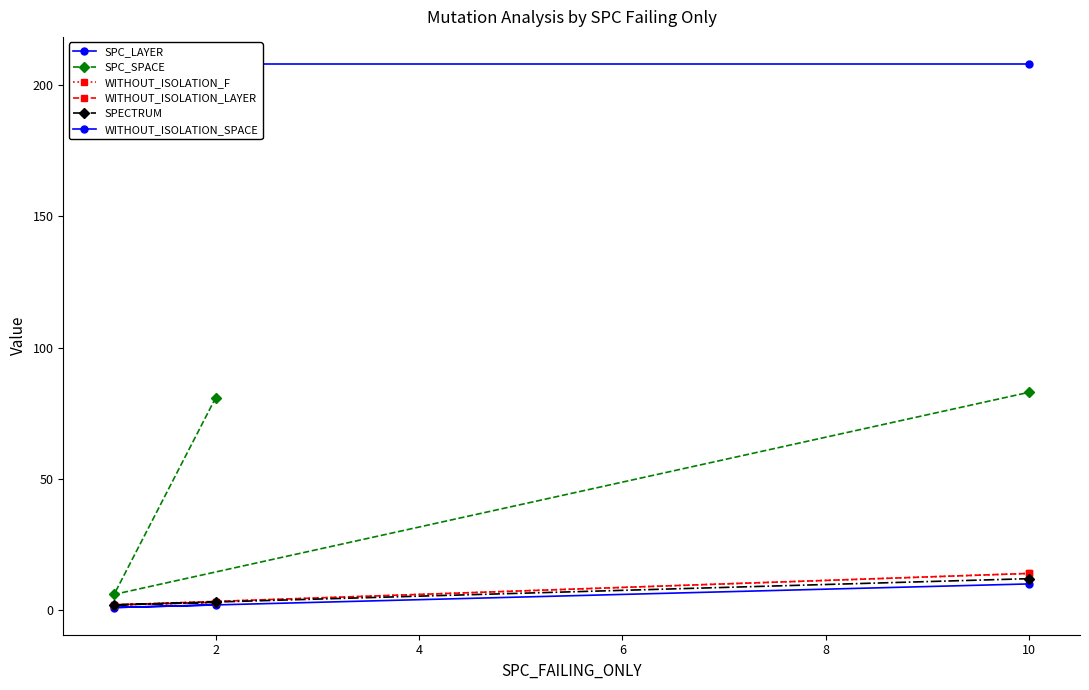

What is the minimum value for WITHOUT_ISOLATION_F?

2